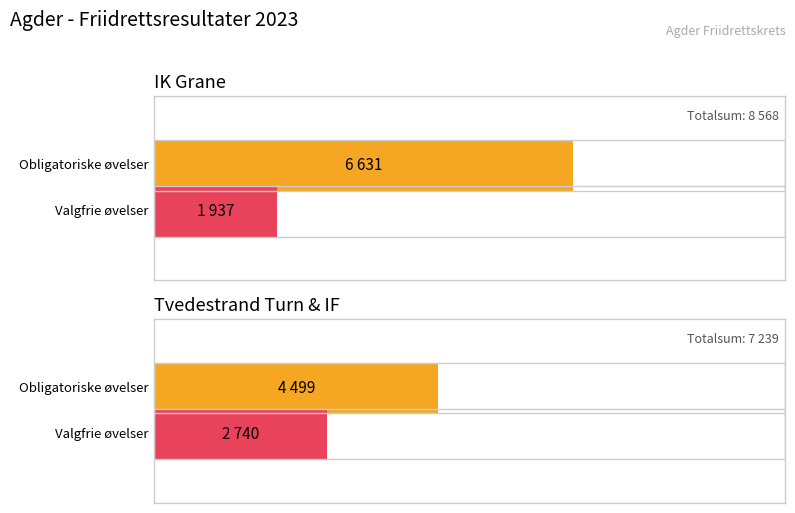

Between IK Grane and Tvedestrand Turn & IF, which series saw the biggest shift?

Obligatoriske øvelser (Sum)